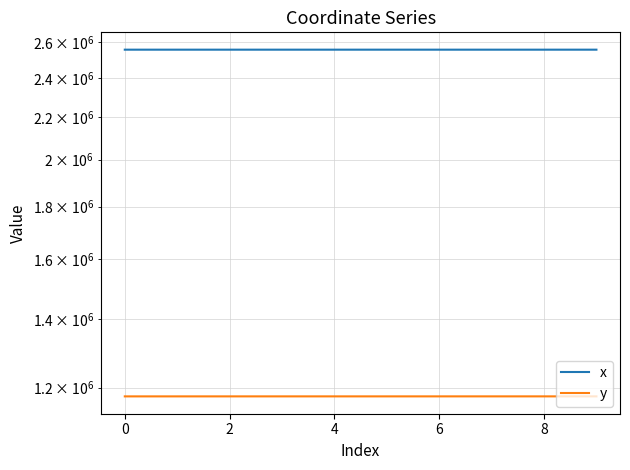

What is the difference between the maximum and second lowest values in the x series?

42.0